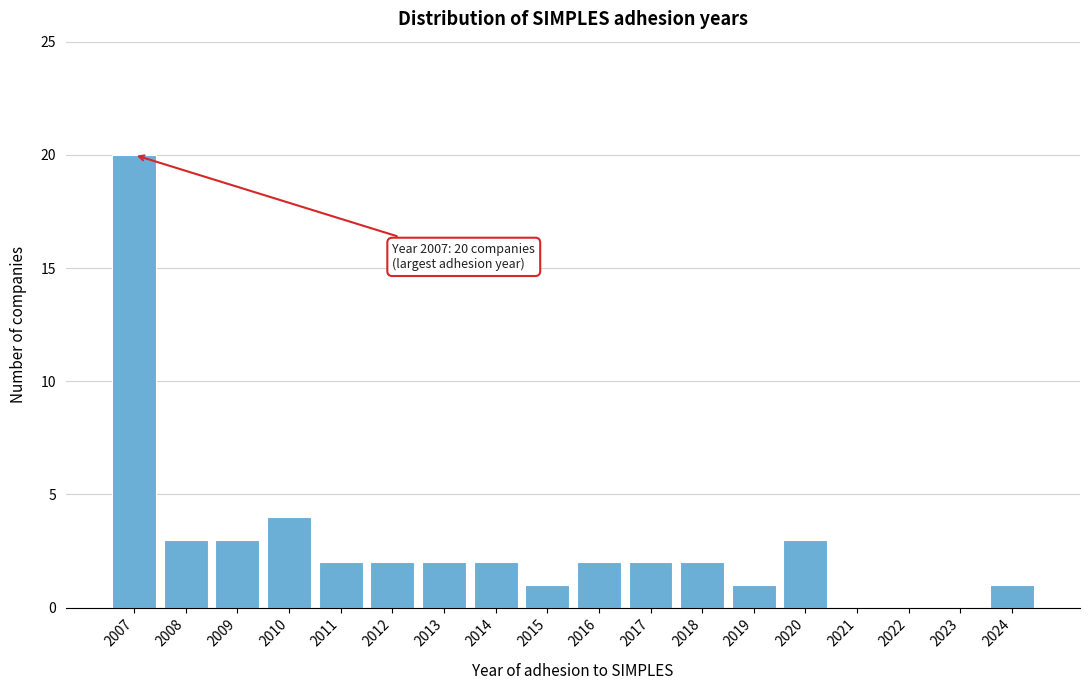

Reading left to right, what are all the values shown in this chart?

2007=20	2008=3	2009=3	2010=4	2011=2	2012=2	2013=2	2014=2	2015=1	2016=2	2017=2	2018=2	2019=1	2020=3	2021=0	2022=0	2023=0	2024=1